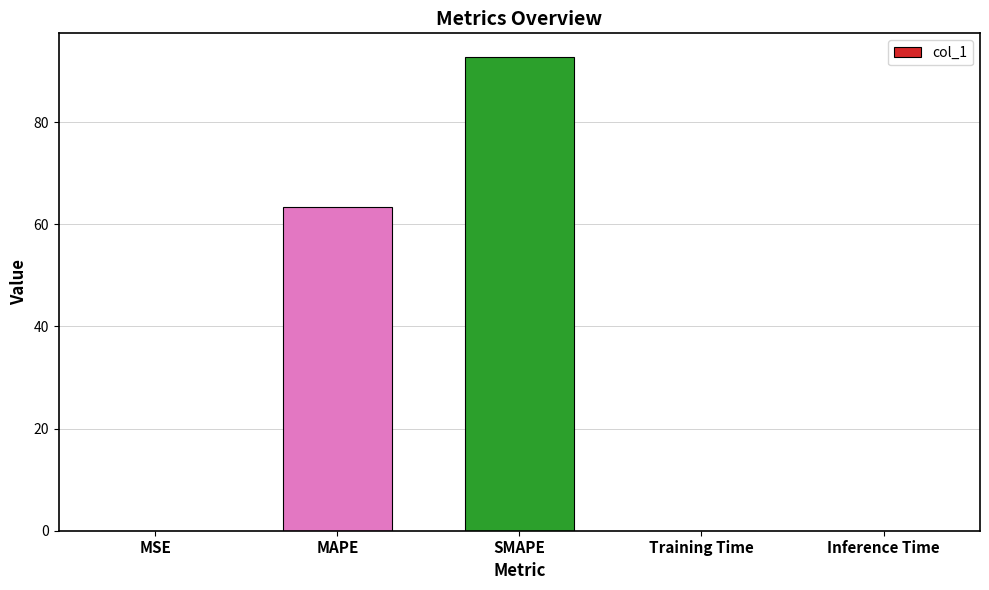

What is the average value?

31.2